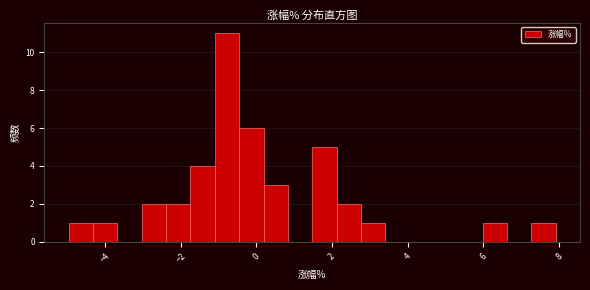

Read against the x-axis, roughly where is the centre of the tallest bar?

-0.8